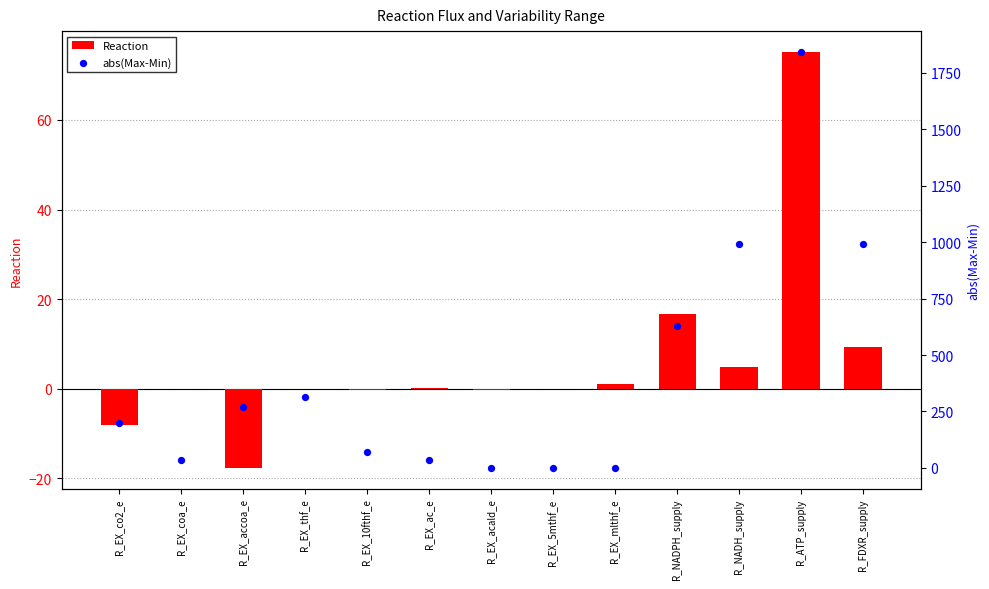

Which series reaches the minimum Y coordinate?

Reaction